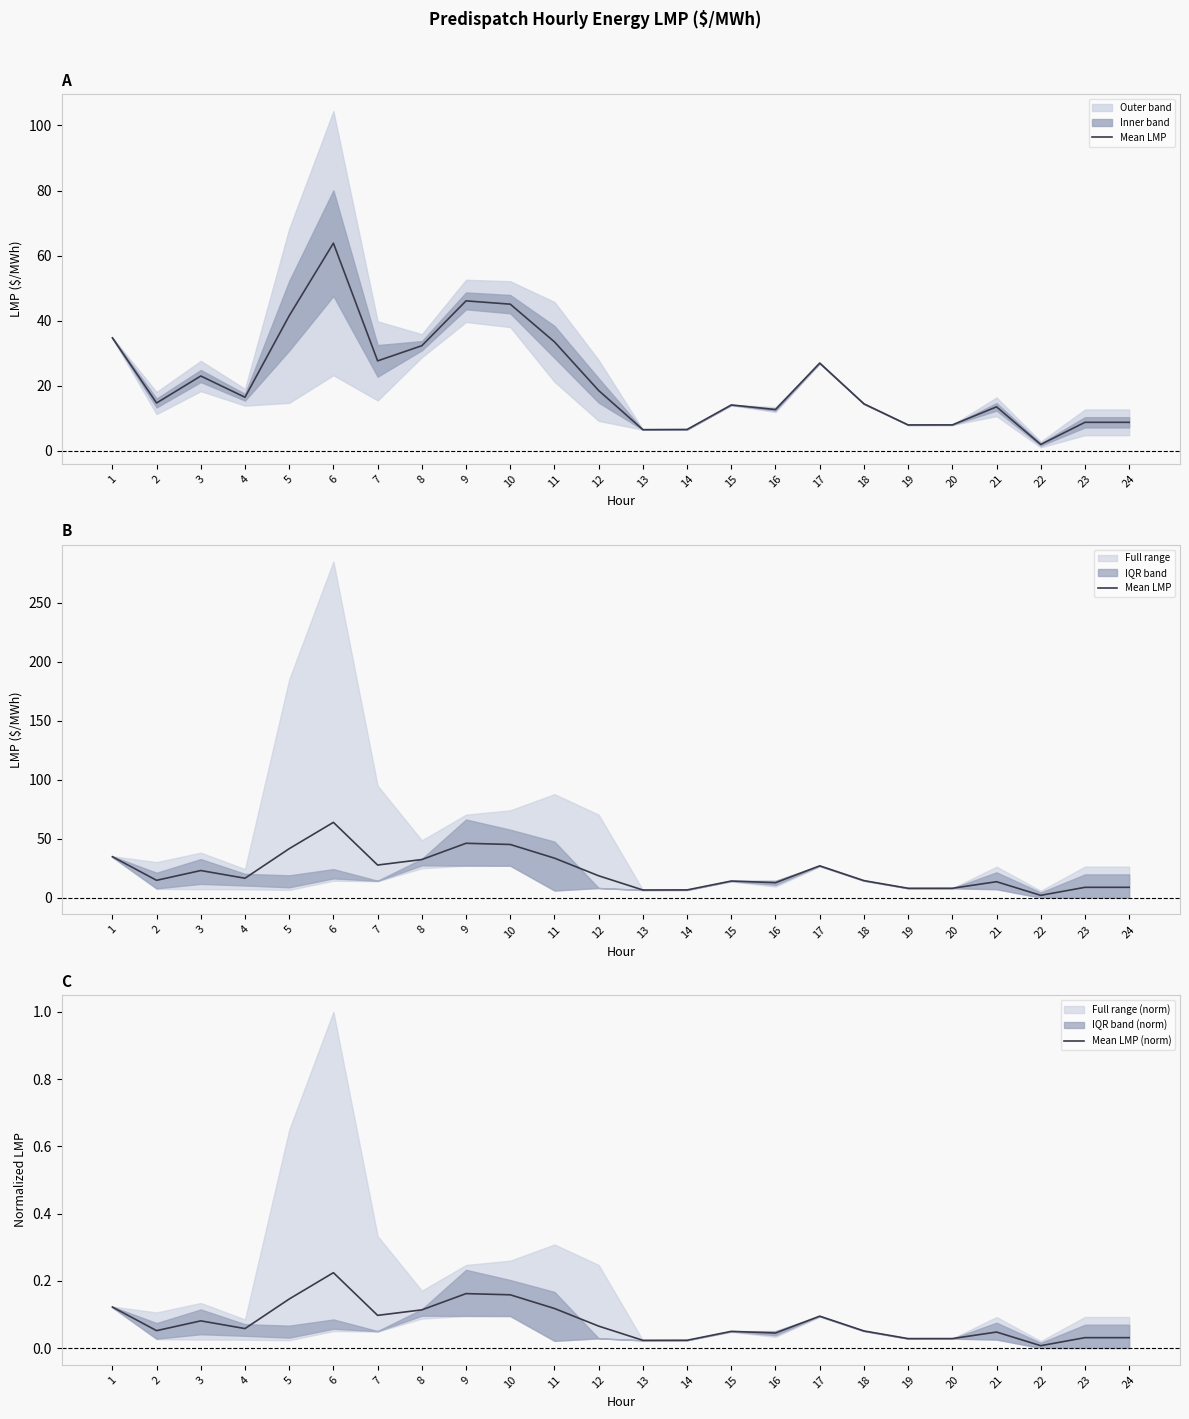

Reading left to right, list all the values displayed in this chart.

Mean LMP: 34.7	14.7	23.0	16.5	41.5	63.8	27.7	32.3	46.1	45.1	33.5	18.5	6.5	6.6	14.1	12.7	27.0	14.4	8.0	8.0	13.5	2.0	8.8	8.8
Mean LMP (norm): 0.1	0.1	0.1	0.1	0.1	0.2	0.1	0.1	0.2	0.2	0.1	0.1	0.0	0.0	0.0	0.0	0.1	0.1	0.0	0.0	0.0	0.0	0.0	0.0